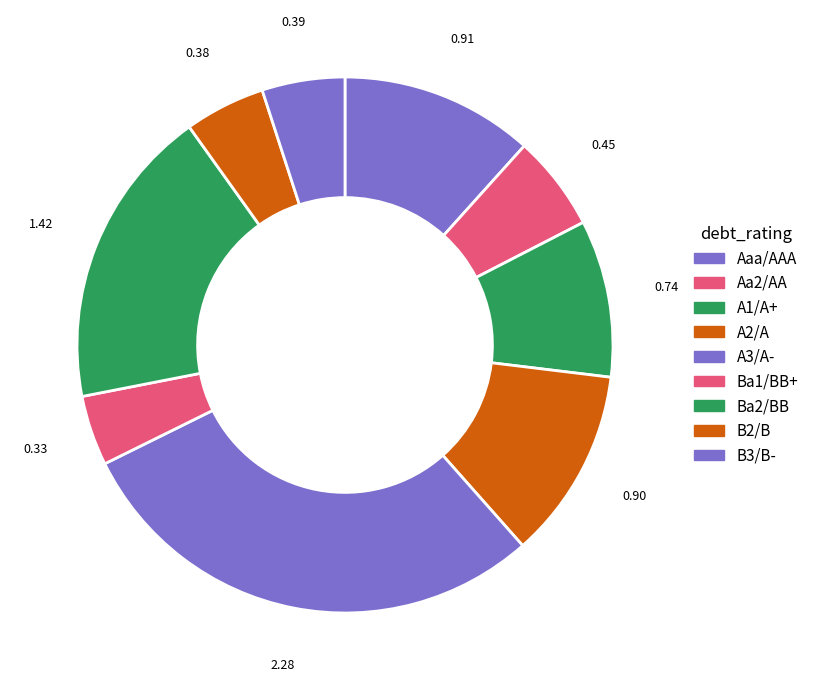

Is there a majority slice in this chart?

No